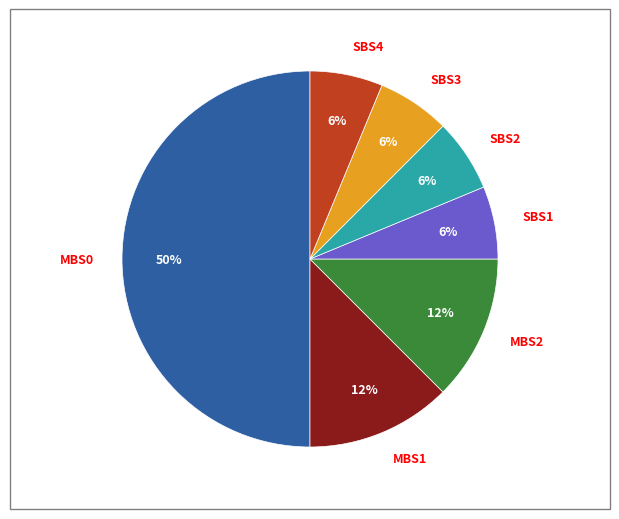

Is it true that SBS1 is 15% of the pie?

False